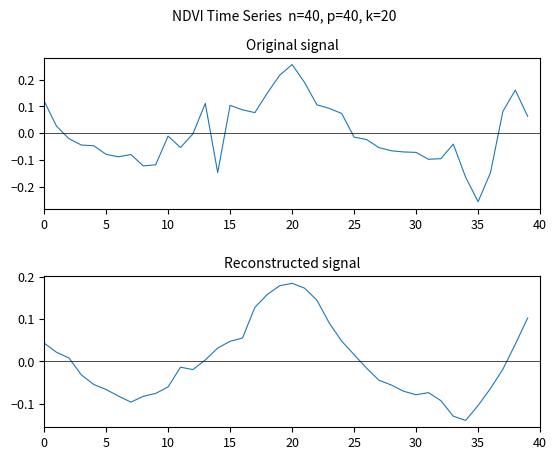

How many lines are shown in the chart?

2